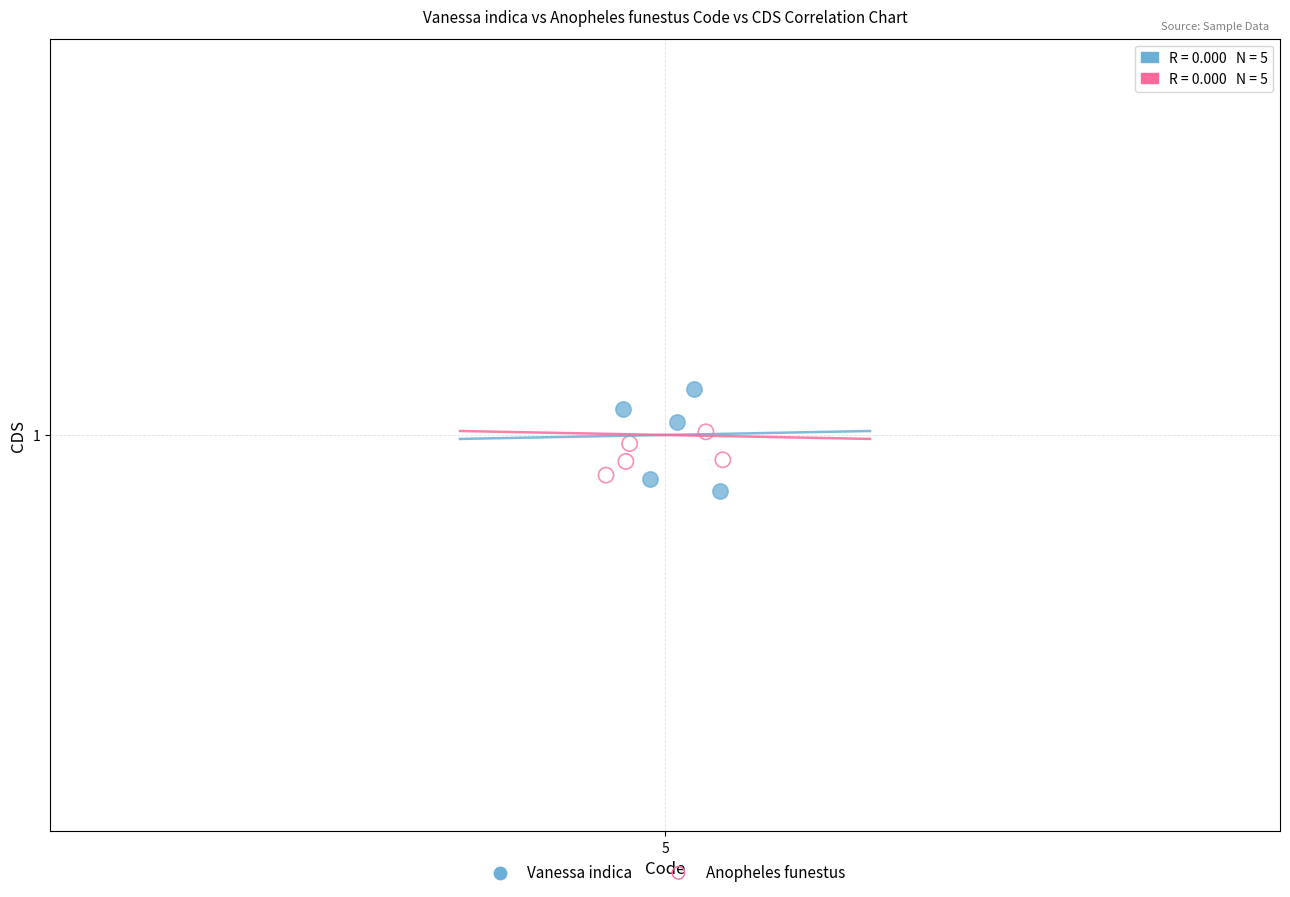

What are all the series names shown in the legend?

Vanessa indica, Anopheles funestus